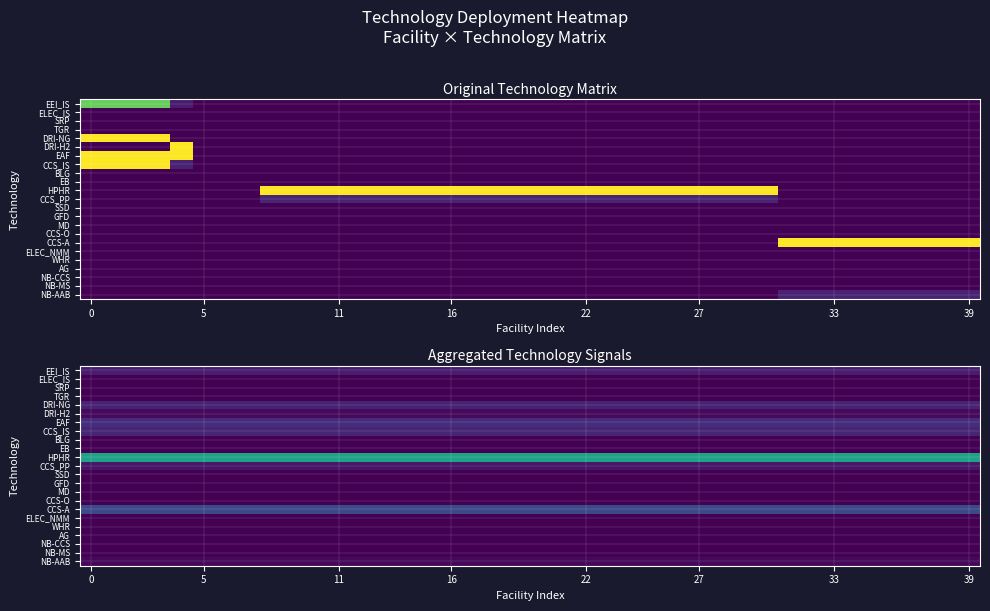

Is it true that AG equals 0.0 at 33?

True